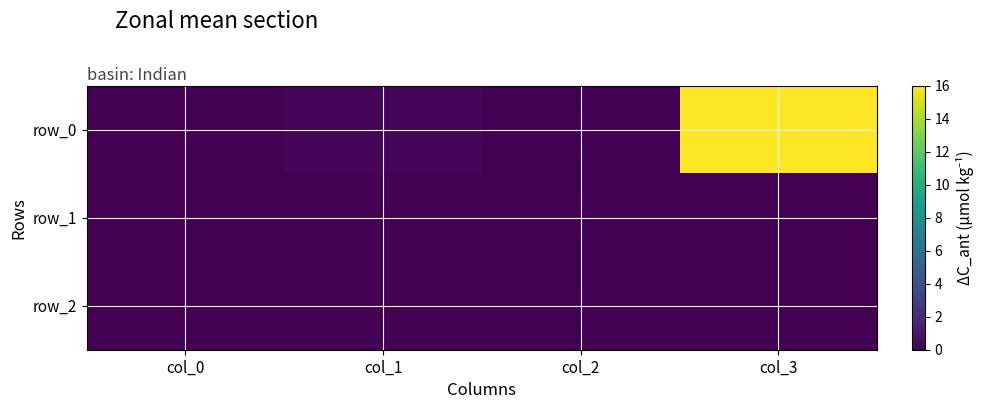

What is the average value of the row_0 series?

4.1